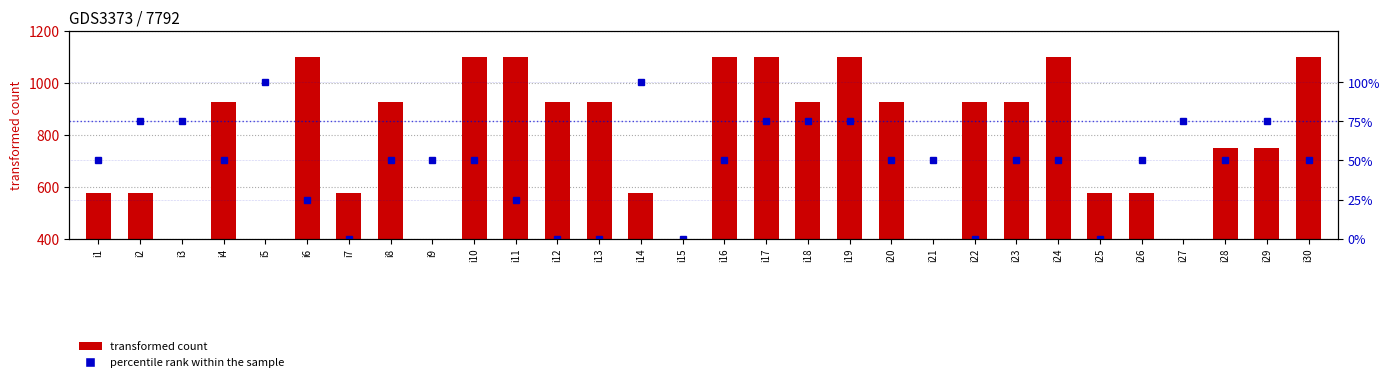

Which series has the largest range (max minus min)?

transformed count (k2)